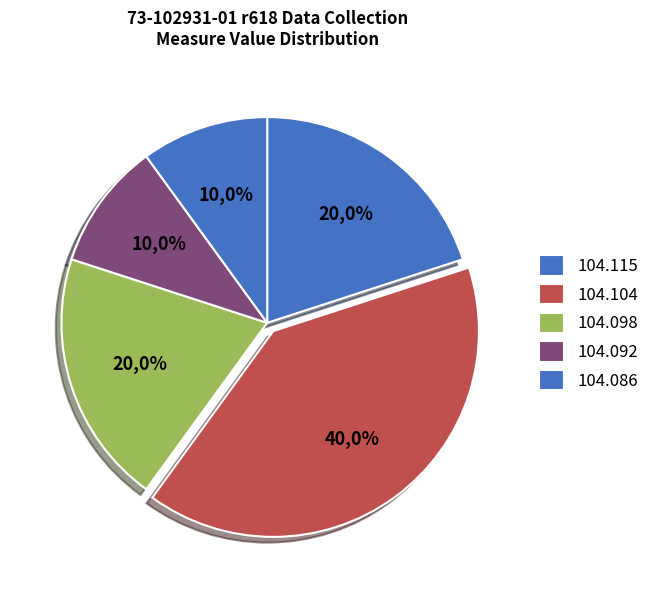

Is 104.098 (6) the majority of the pie?

No